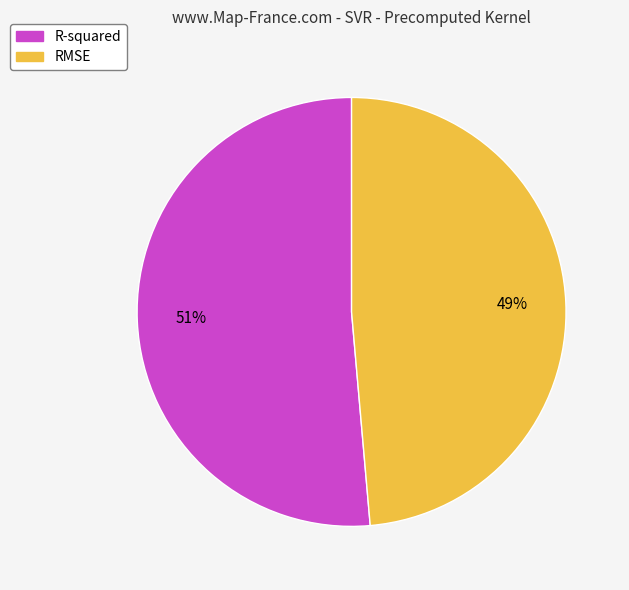

Is it true that R-squared is 58% of the pie?

False